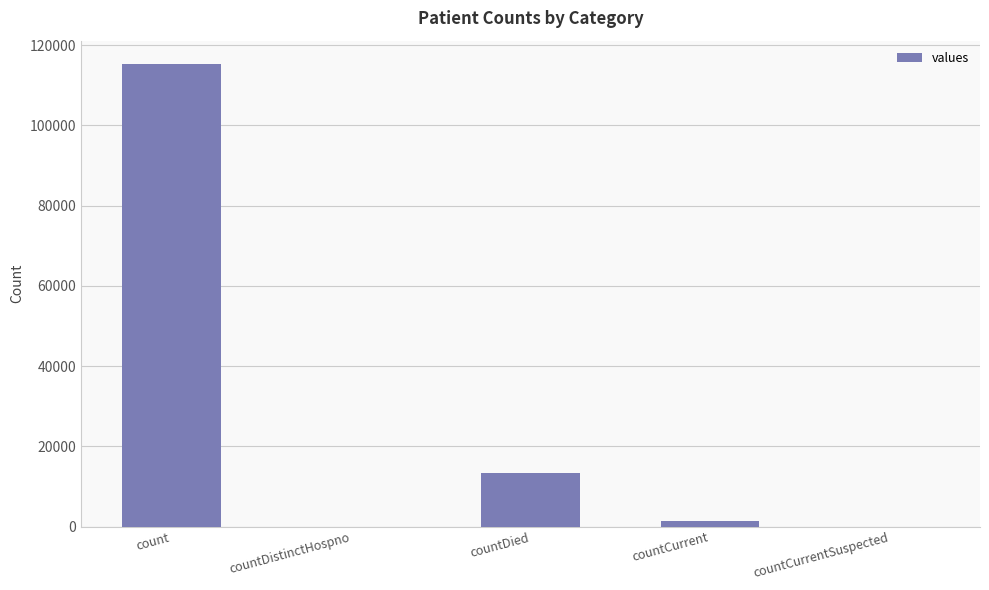

Between countCurrent and count, which is larger?

count